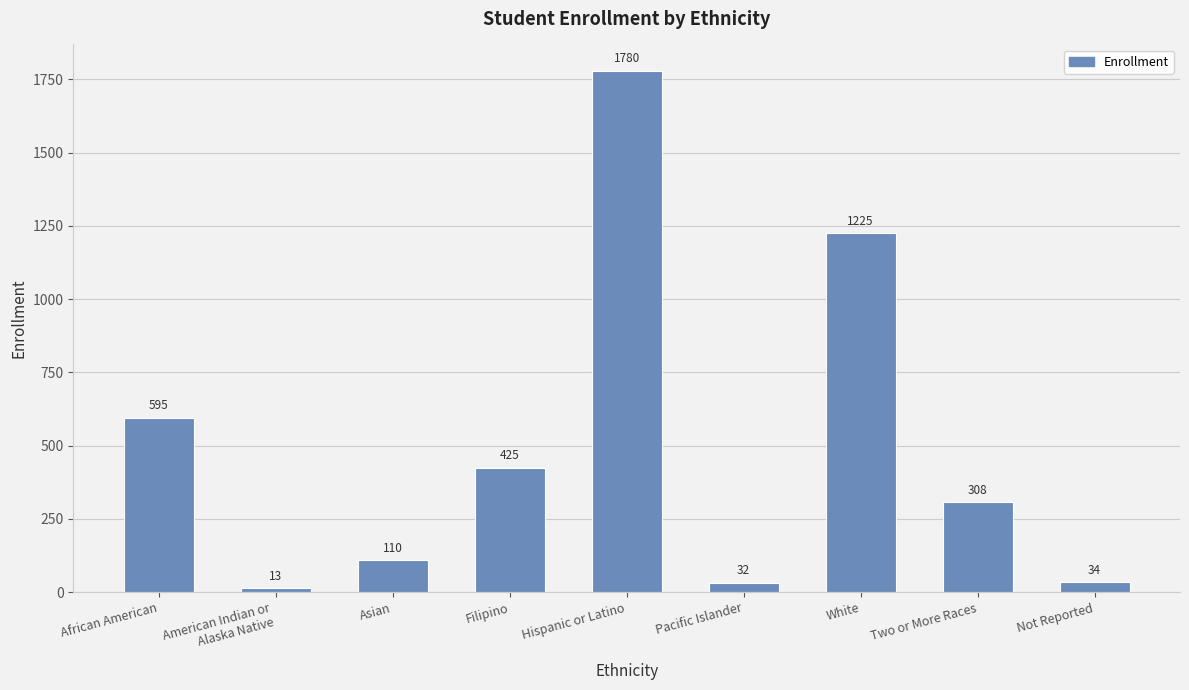

Rank the categories by value from highest to lowest.

Hispanic or Latino, White, African American, Filipino, Two or More Races, Asian, Not Reported, Pacific Islander, American Indian or
Alaska Native